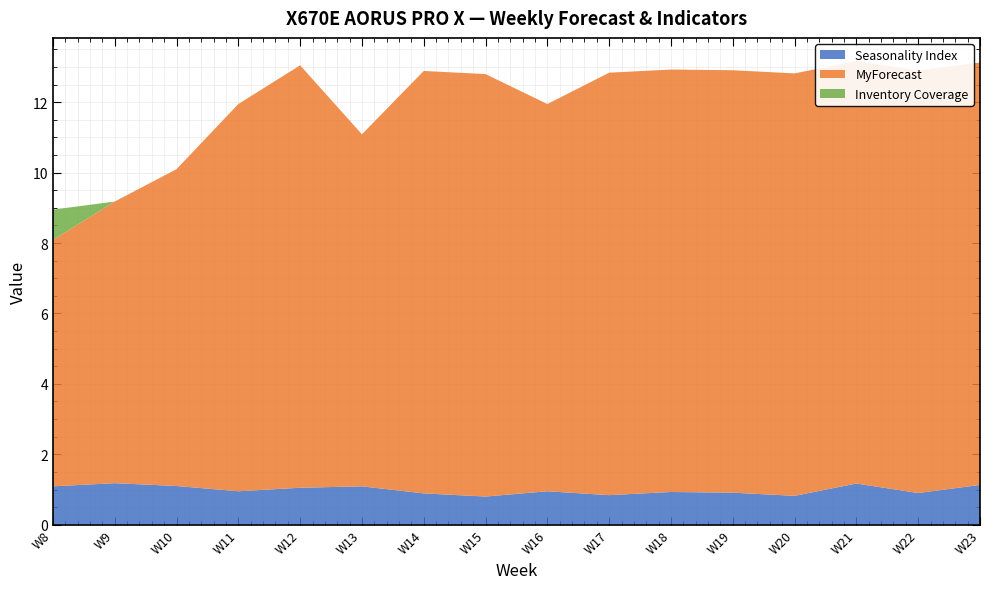

Reading left to right, what are all the values shown in this chart?

Seasonality Index: 1.1	1.2	1.1	0.9	1.1	1.1	0.9	0.8	0.9	0.8	0.9	0.9	0.8	1.2	0.9	1.1
MyForecast: 7.0	8.0	9.0	11.0	12.0	10.0	12.0	12.0	11.0	12.0	12.0	12.0	12.0	12.0	12.0	12.0
Inventory Coverage: 0.9	0.0	0.0	0.0	0.0	0.0	0.0	0.0	0.0	0.0	0.0	0.0	0.0	0.0	0.0	0.0